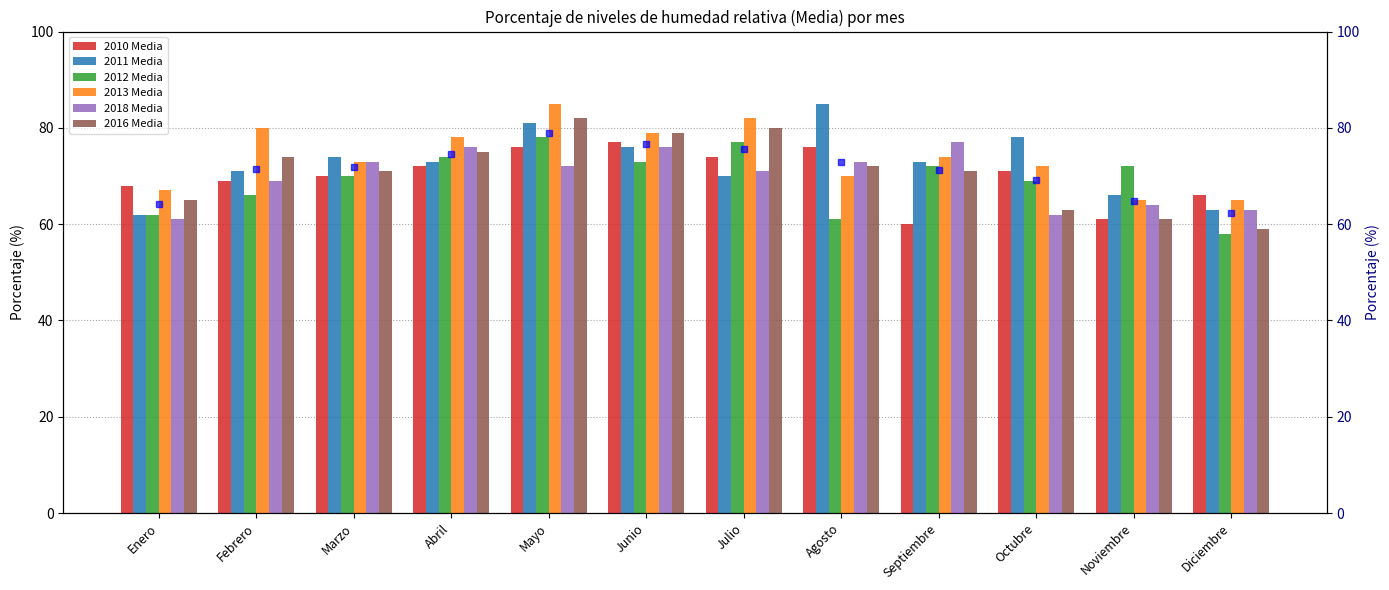

What is the average value of the 2018 Media series?

70